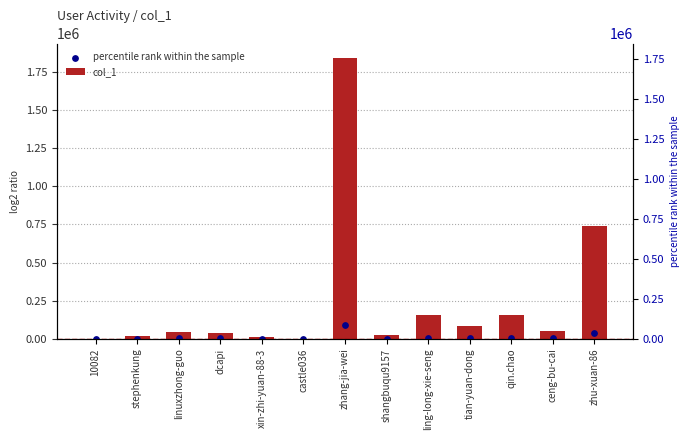

Which series reaches the minimum Y coordinate?

percentile rank within the sample